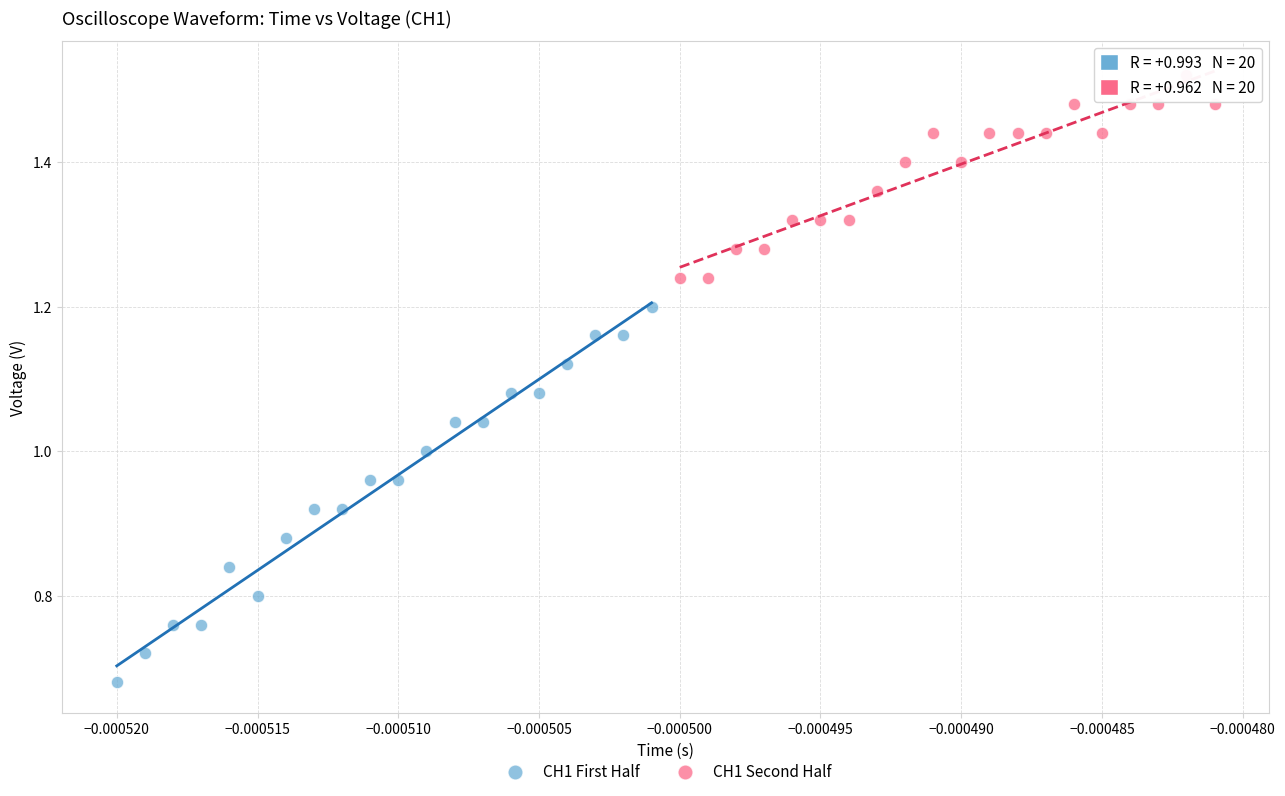

Which series has the widest spread of Y values?

CH1 First Half